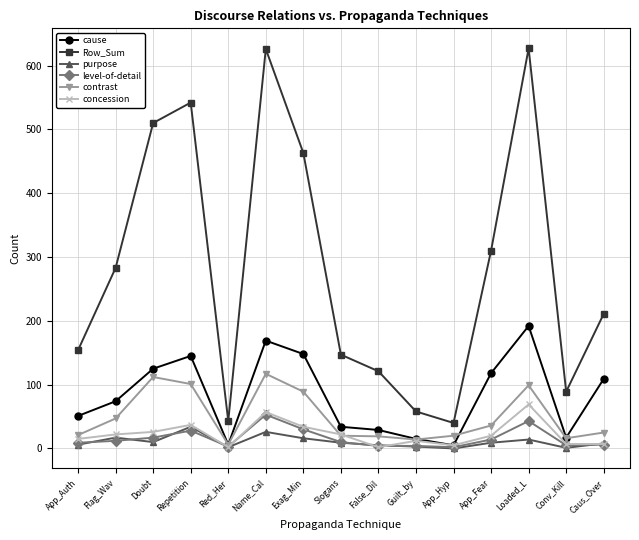

The value of contrast at False_Dil is 19. True or false?

True